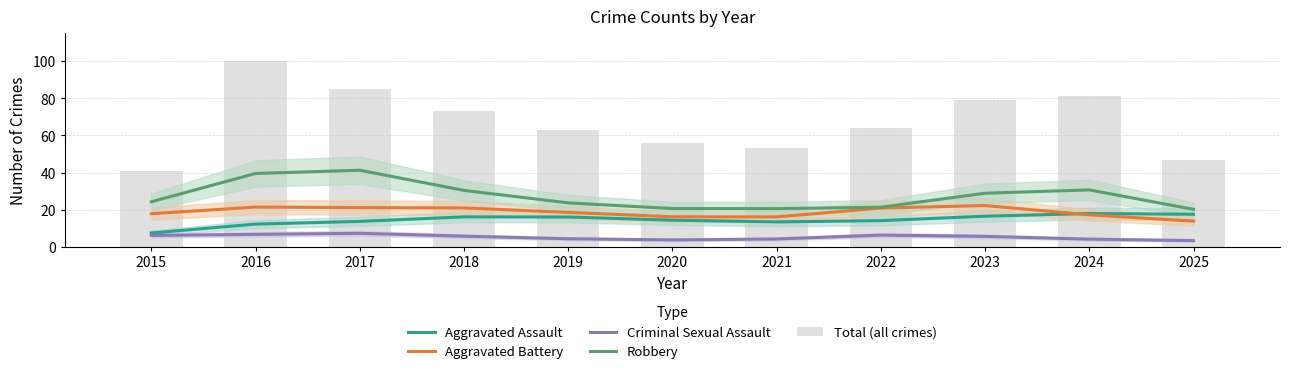

What is the sum of all Robbery values?

301.0